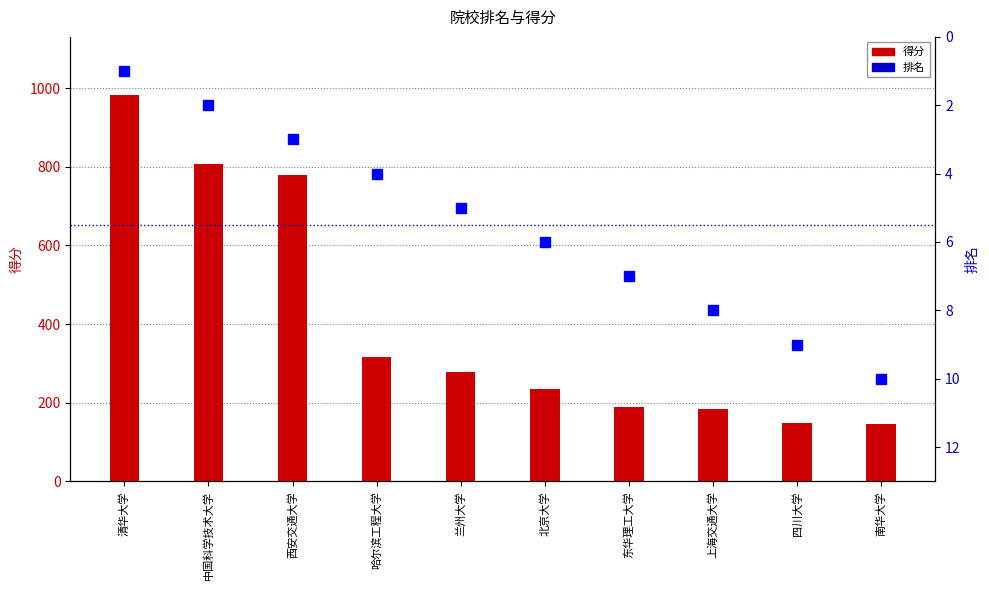

Which category has the highest value in the 排名 series?

南华大学